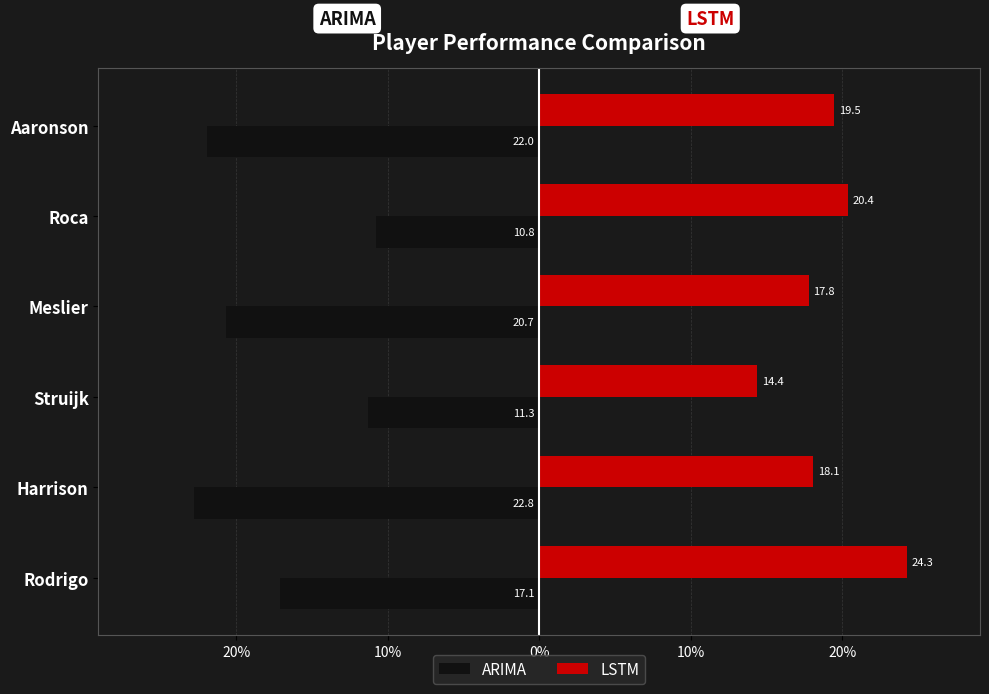

Which series has the largest range (max minus min)?

ARIMA